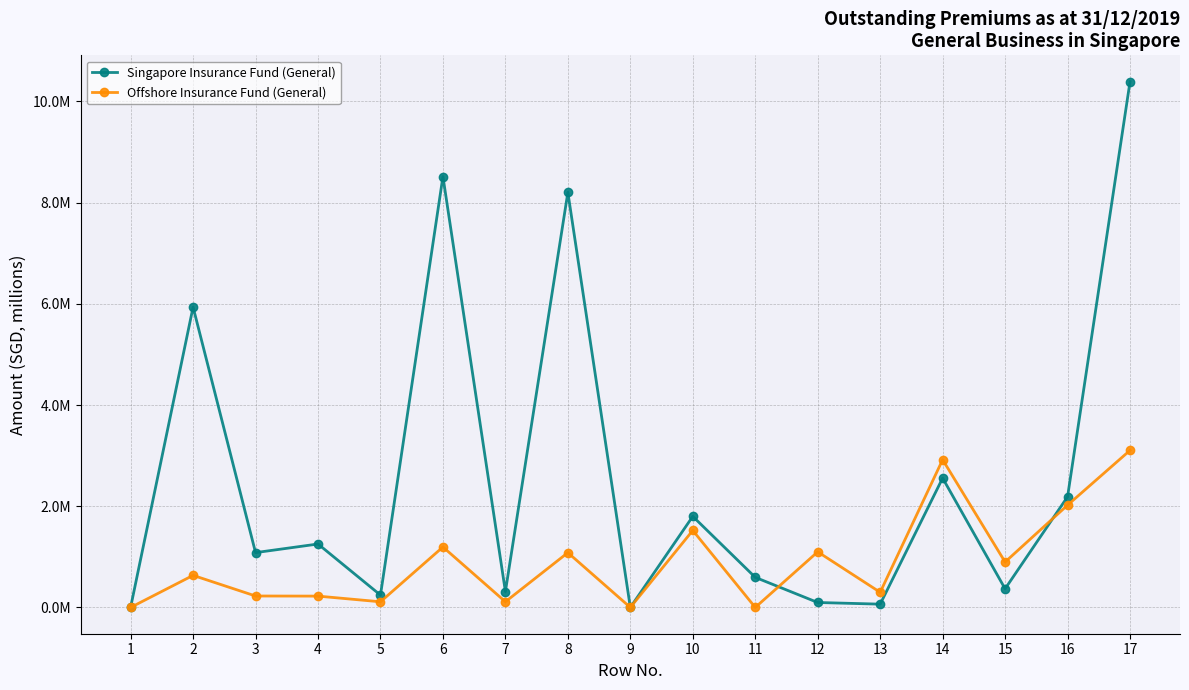

Which series has the widest spread of values?

Singapore Insurance Fund (General)